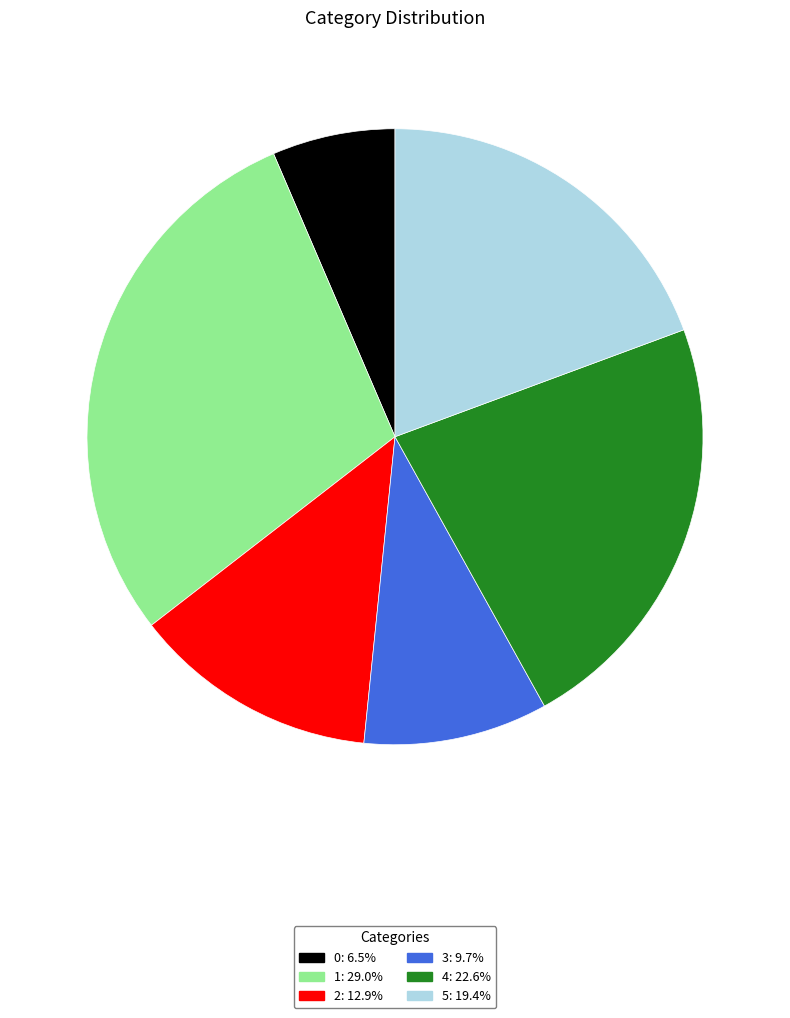

Rank the categories by value from highest to lowest.

1, 4, 5, 2, 3, 0